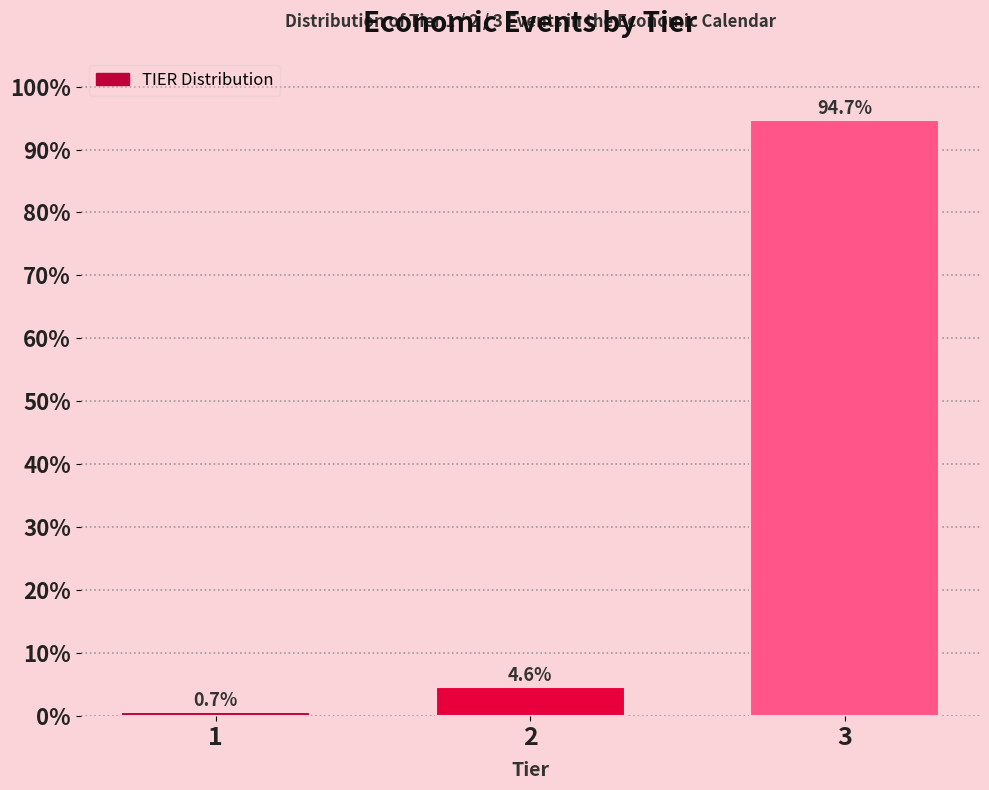

Reading left to right, list all the values displayed in this chart.

0.7	4.6	94.7